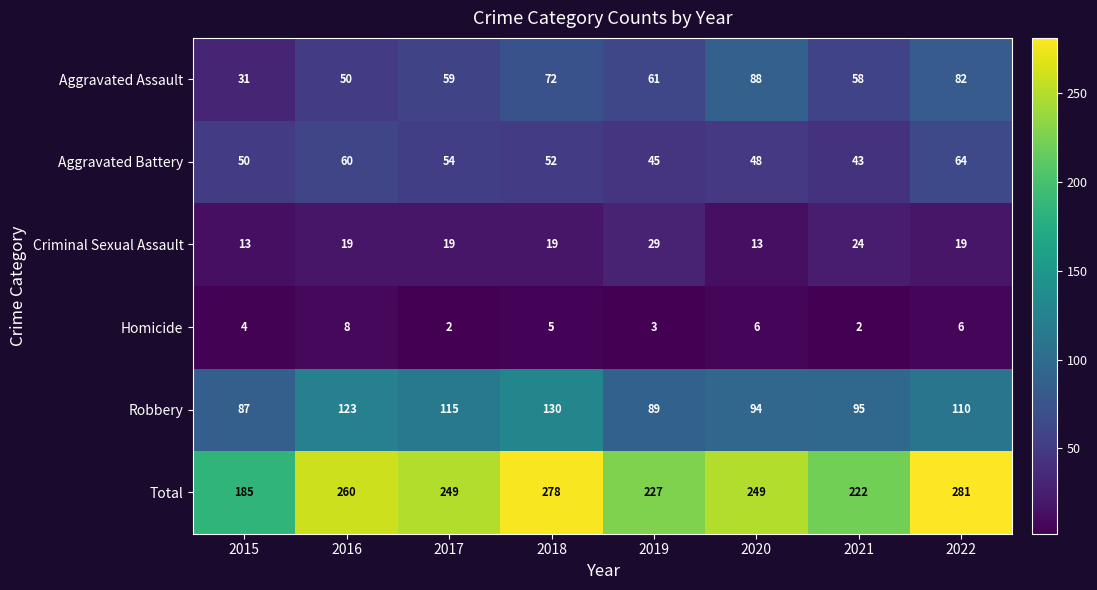

Which series has the largest range (max minus min)?

Total